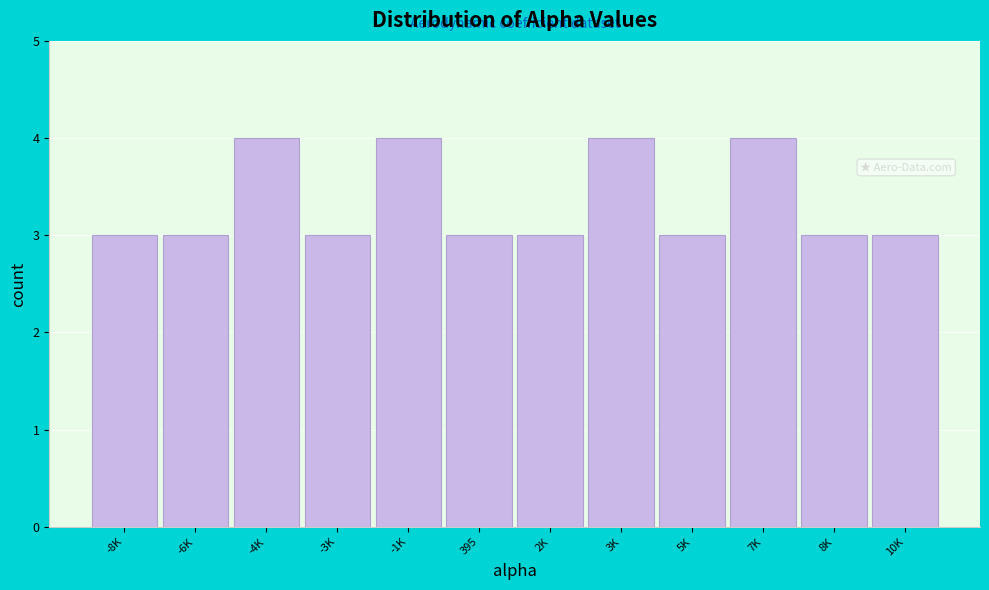

Reading left to right, list all the values displayed in this chart.

-8K=3	-6K=3	-4K=4	-3K=3	-1K=4	395=3	2K=3	3K=4	5K=3	7K=4	8K=3	10K=3